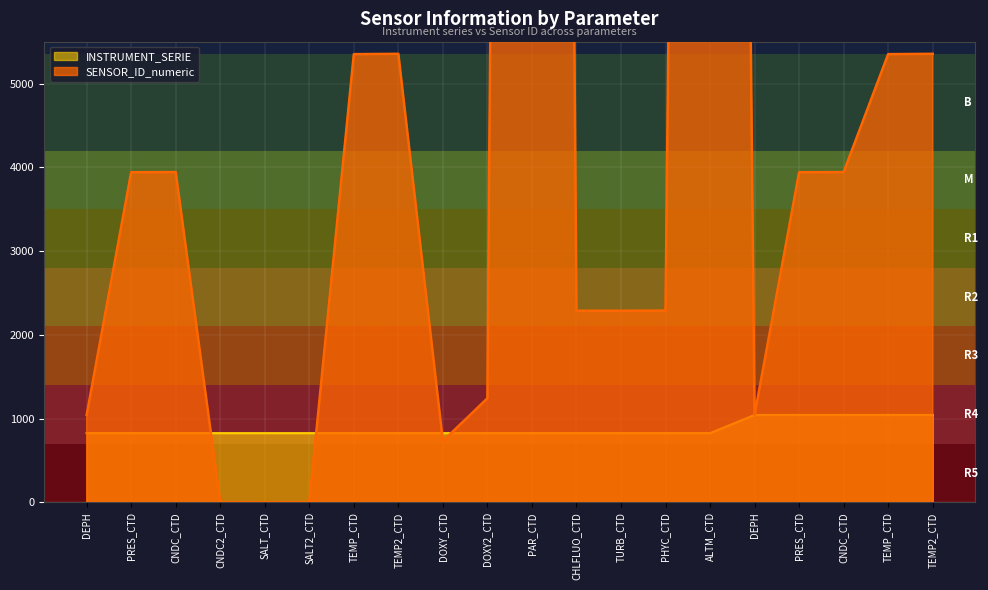

True or false: SENSOR_ID_numeric has a value of 2288 at CHLFLUO_CTD.

True